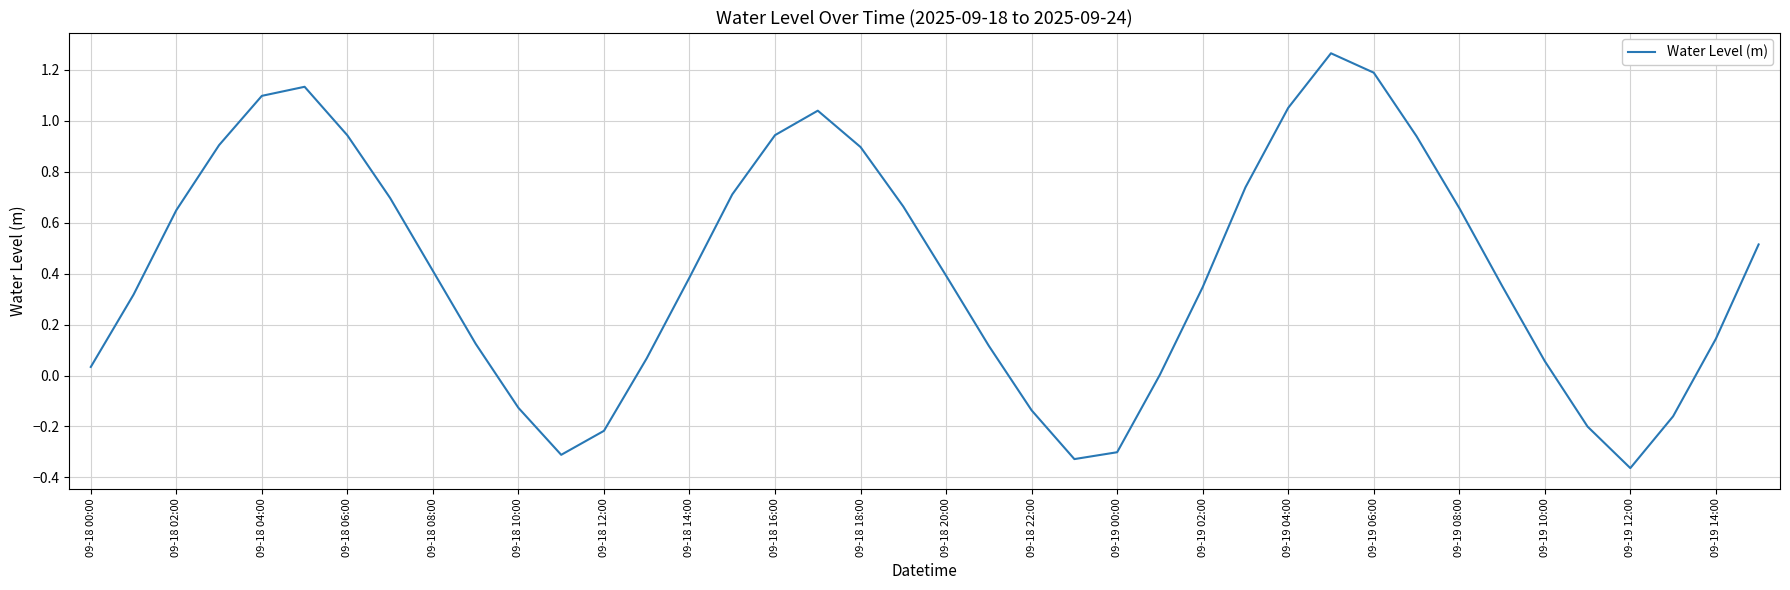

Does the chart have visible grid lines?

Yes